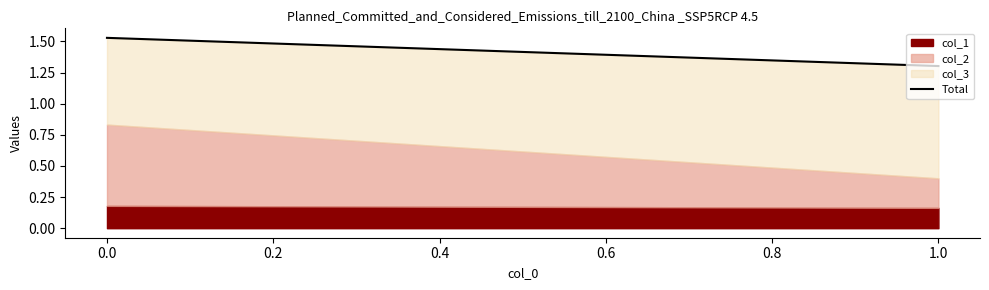

The value at 1.0 is 2.2. True or false?

False